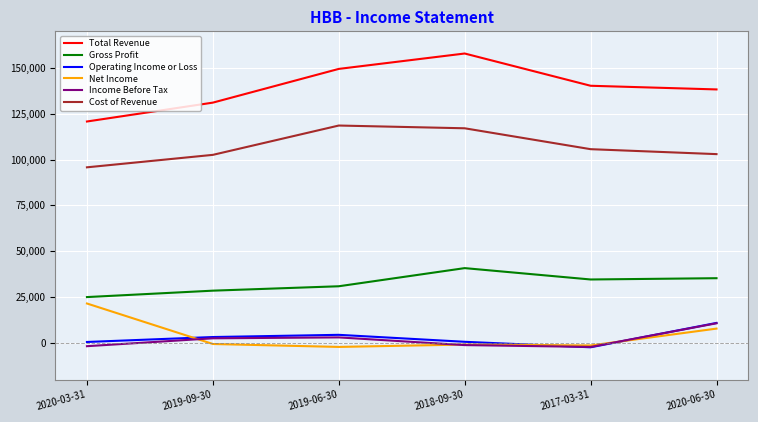

Is the value of Total Revenue at 2018-09-30 greater than the value of Net Income at 2019-06-30?

Yes